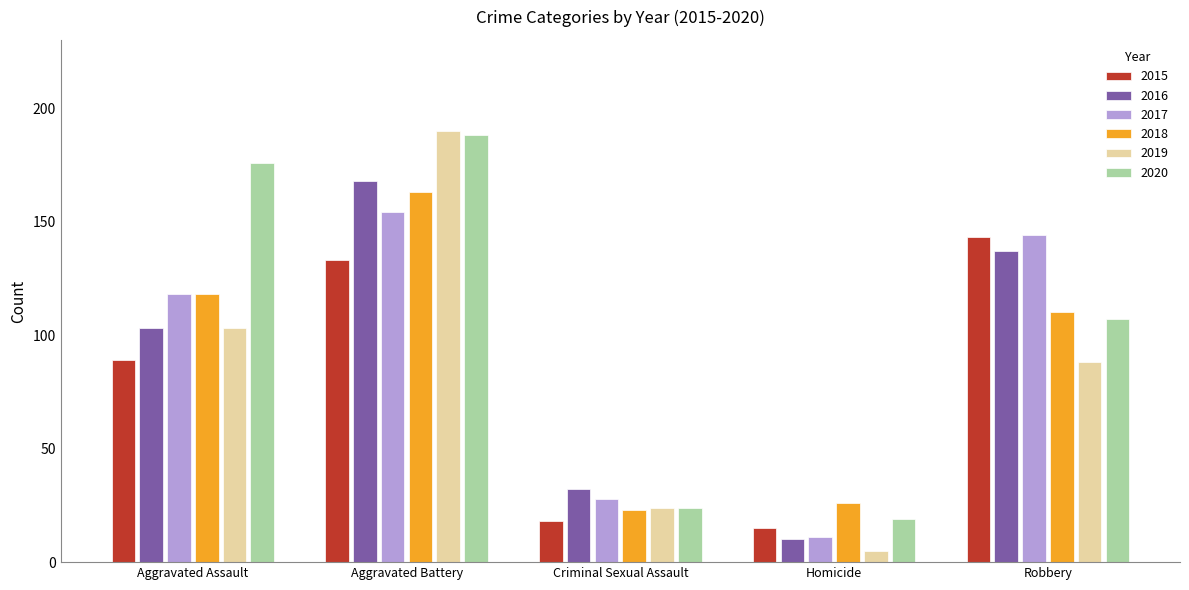

The 2020 series shows 9 at Homicide. True or false?

False